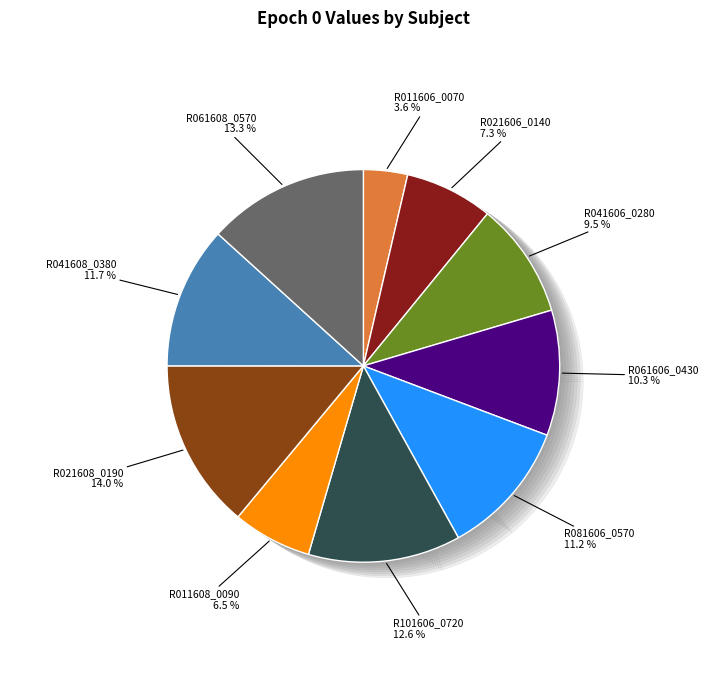

How many slices are in this pie chart?

10